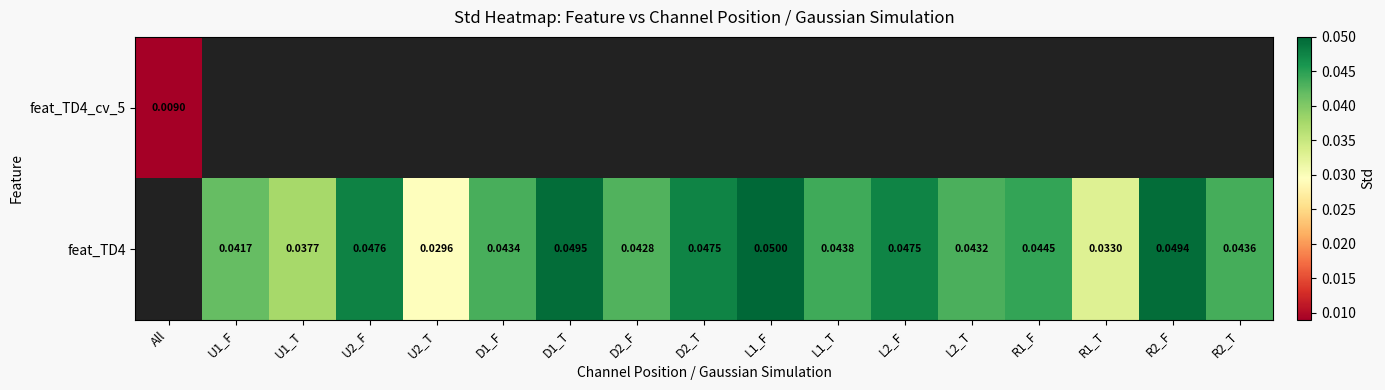

Between L1_T and R1_F, which series saw the biggest shift?

feat_TD4